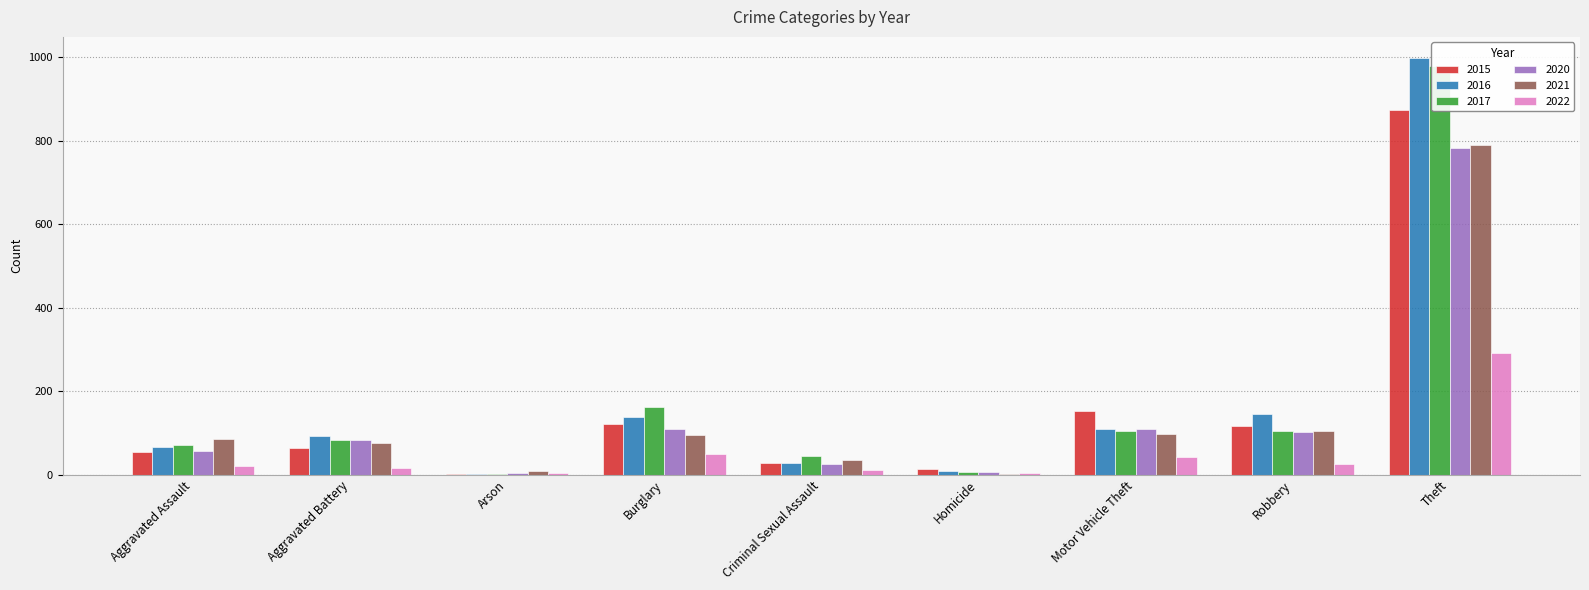

What is the sum of the 2021 values at Arson and Aggravated Assault?

94